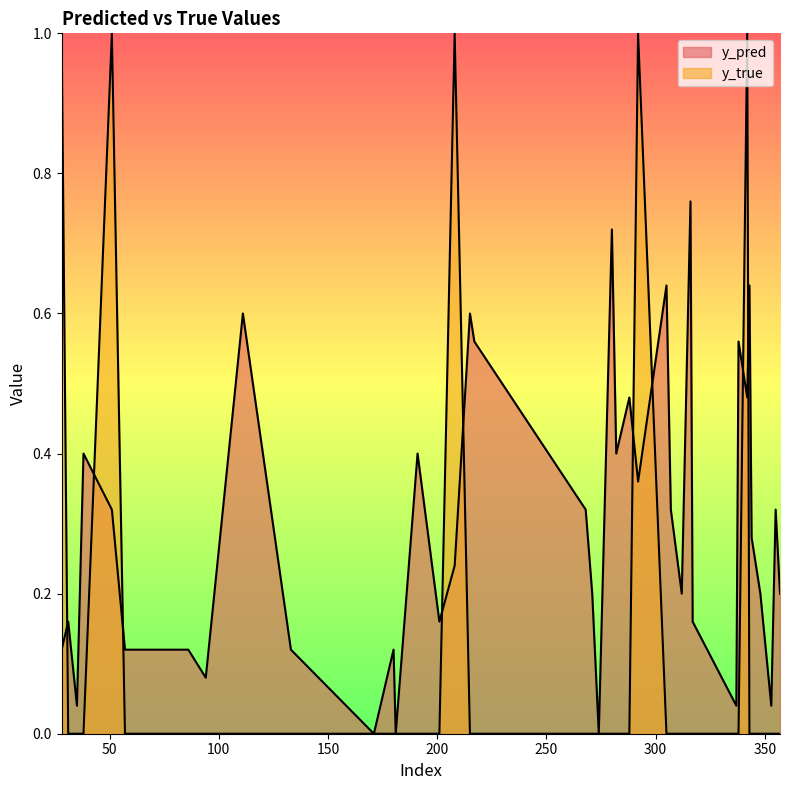

Rank the series by their average value, from highest to lowest.

y_pred, y_true